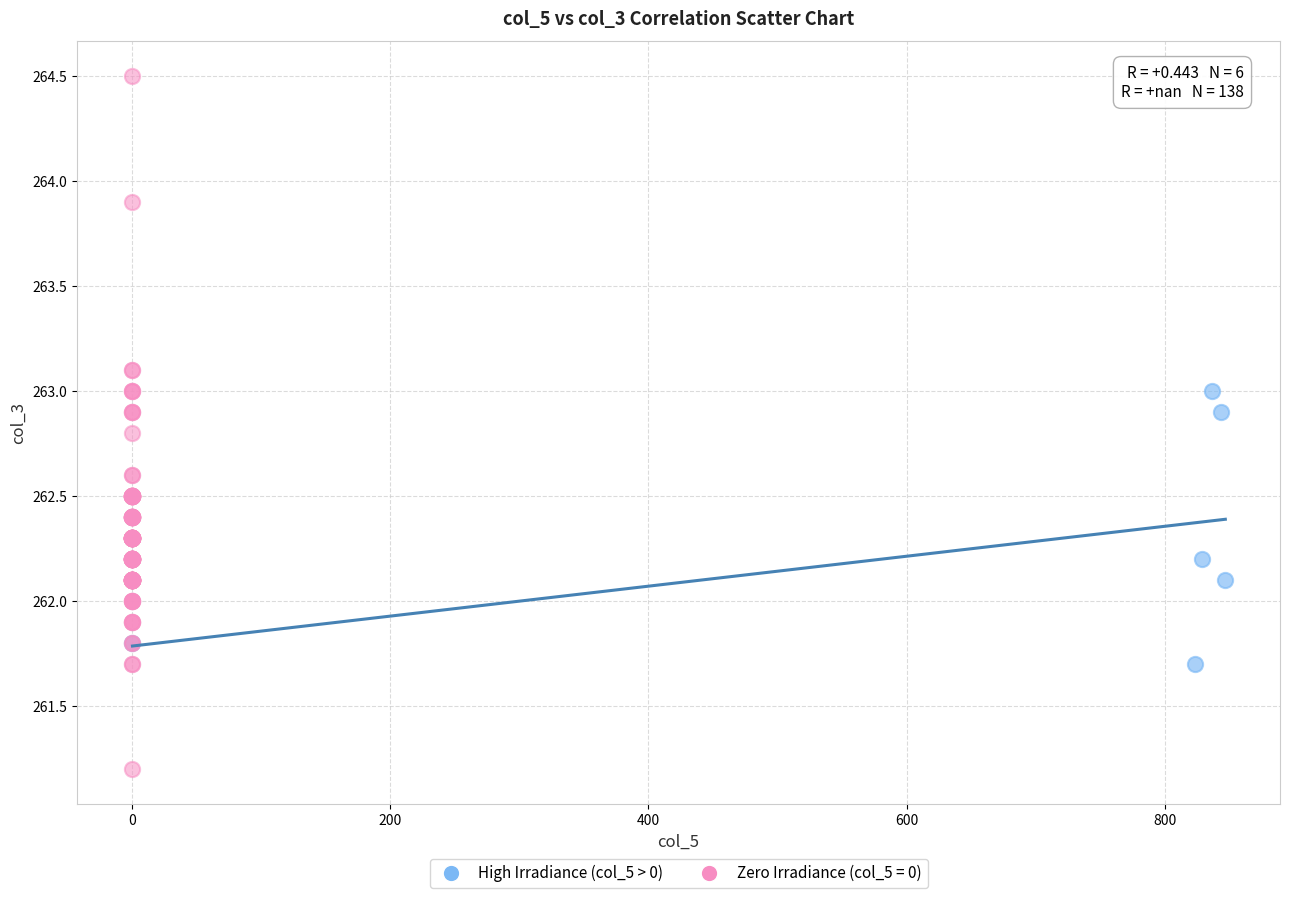

Which series has the widest spread of Y values?

Zero Irradiance (col_5 = 0)